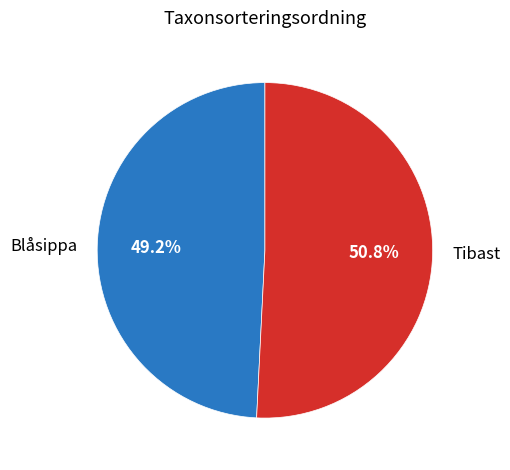

How many slices are in this pie chart?

2